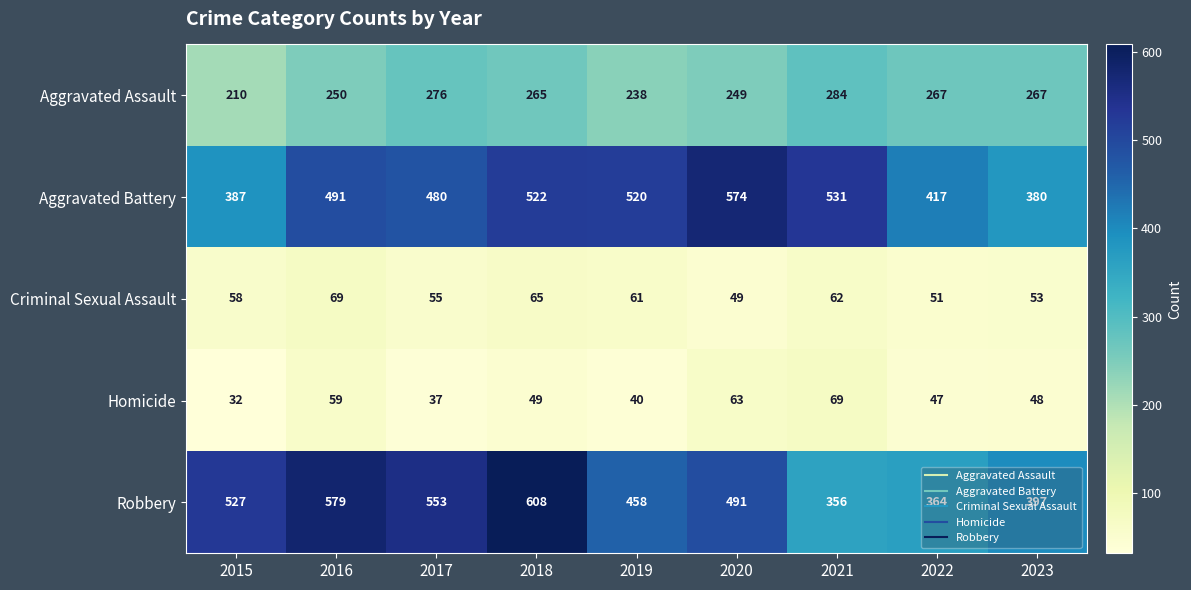

At which label does Aggravated Assault reach its minimum?

2015